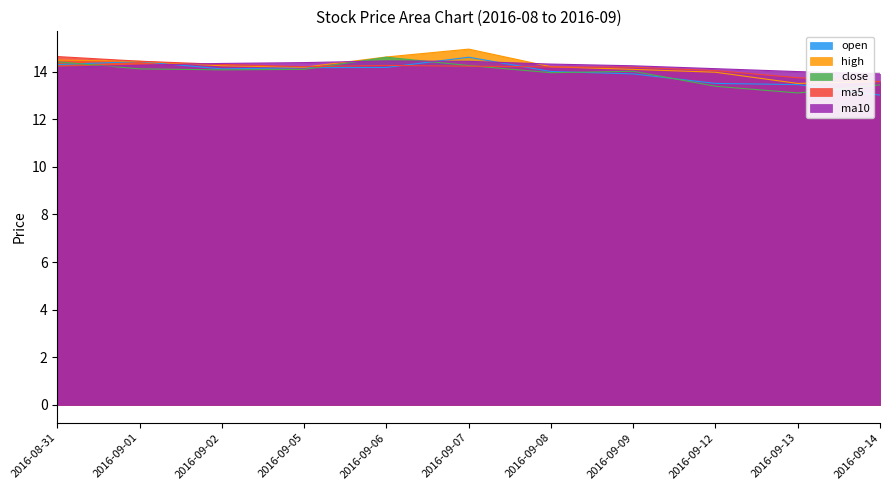

Is the value of high at 2016-09-12 greater than the value of close at 2016-09-14?

Yes